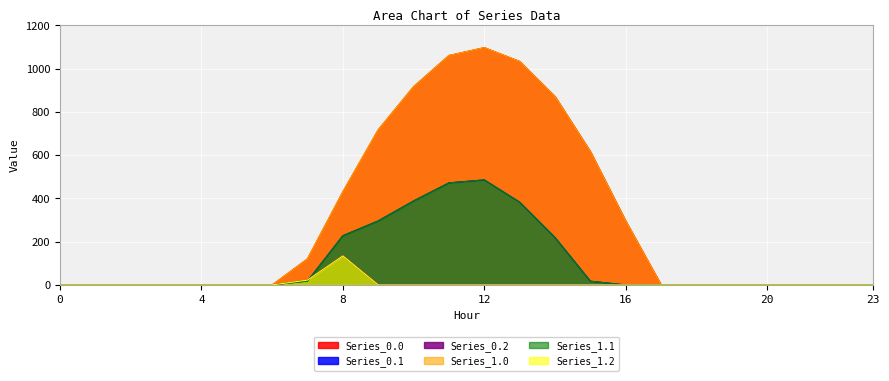

True or false: Series_0.2 and Series_1.0 intersect in this chart.

False